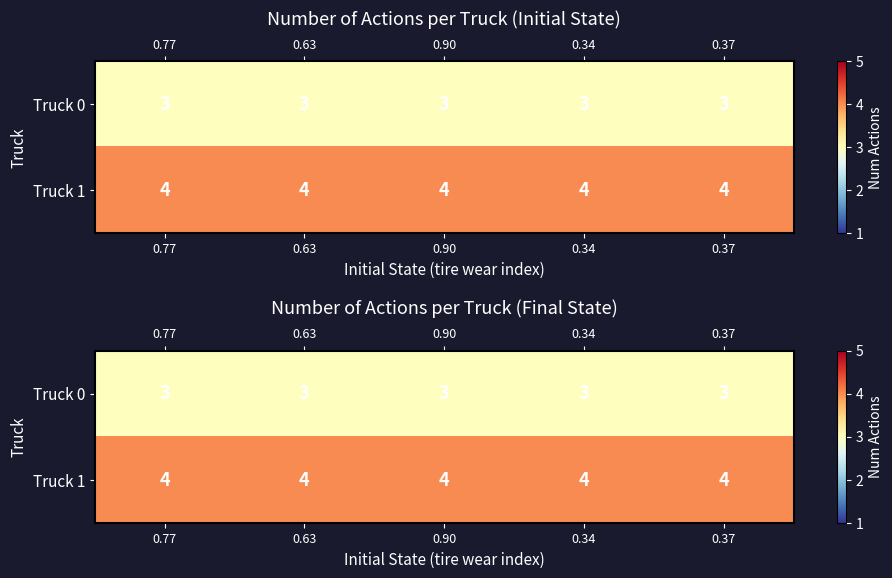

What is the sum of the Truck 0 values at 0.77 and 0.90?

6